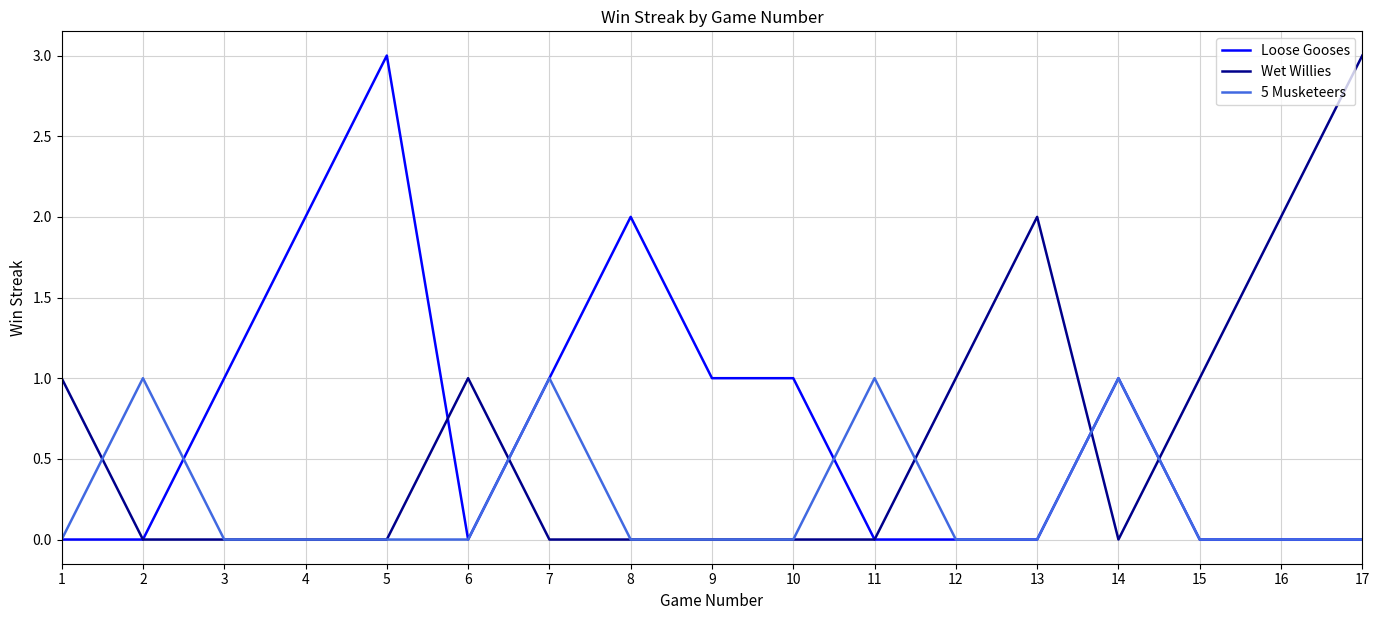

Reading left to right, extract all data points from this chart.

Loose Gooses: 1=0	2=0	3=1	4=2	5=3	6=0	7=1	8=2	9=1	10=1	11=0	12=0	13=0	14=1	15=0	16=0	17=0
Wet Willies: 1=1	2=0	3=0	4=0	5=0	6=1	7=0	8=0	9=0	10=0	11=0	12=1	13=2	14=0	15=1	16=2	17=3
5 Musketeers: 1=0	2=1	3=0	4=0	5=0	6=0	7=1	8=0	9=0	10=0	11=1	12=0	13=0	14=1	15=0	16=0	17=0